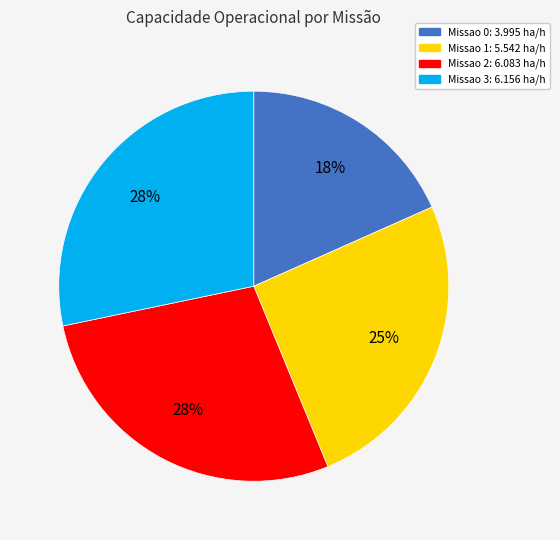

To the nearest percent, what is the average slice percentage?

25%